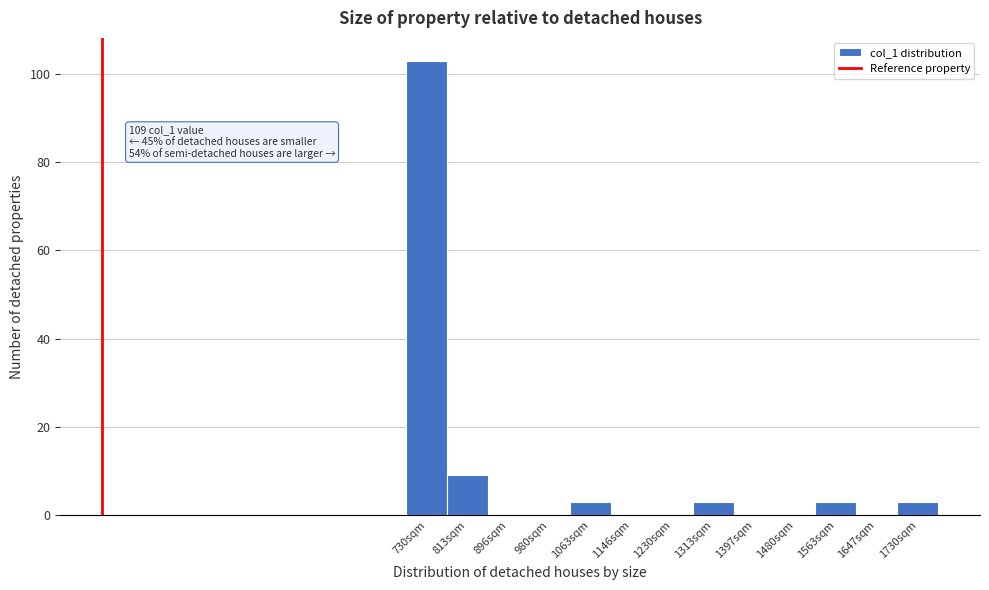

Reading right to left, list all the values displayed in this chart.

1730sqm=3	1647sqm=0	1563sqm=3	1480sqm=0	1397sqm=0	1313sqm=3	1230sqm=0	1146sqm=0	1063sqm=3	980sqm=0	896sqm=0	813sqm=9	730sqm=103